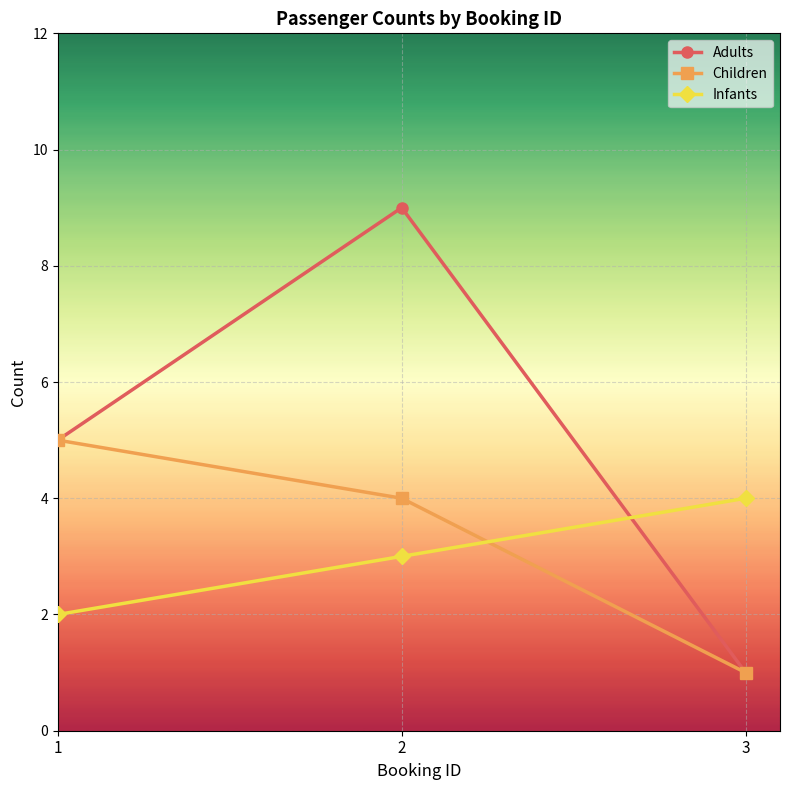

What are all the series names shown in the legend?

Adults, Children, Infants